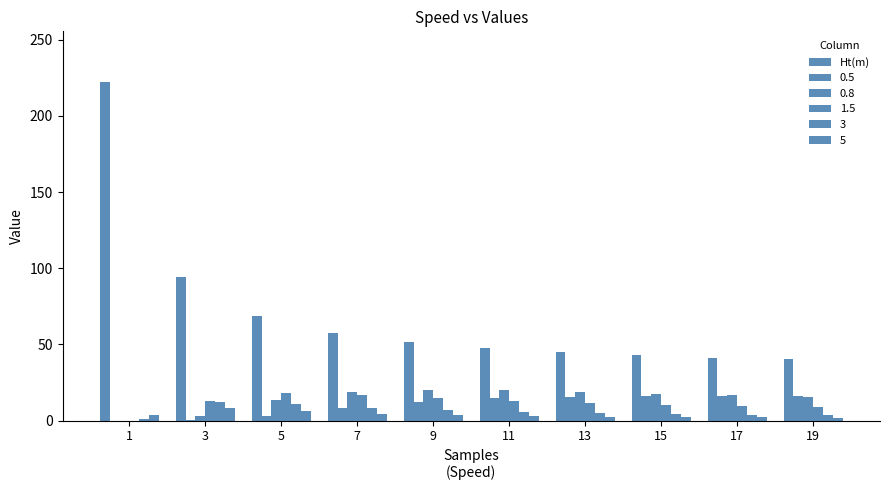

At which category does the chart reach its peak across all series?

1